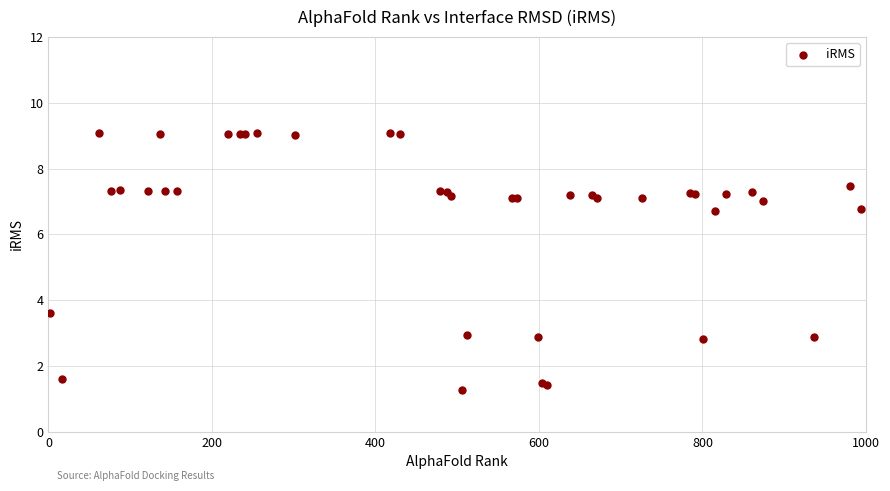

What Y value in the scatter plot is closest to 5?

3.6